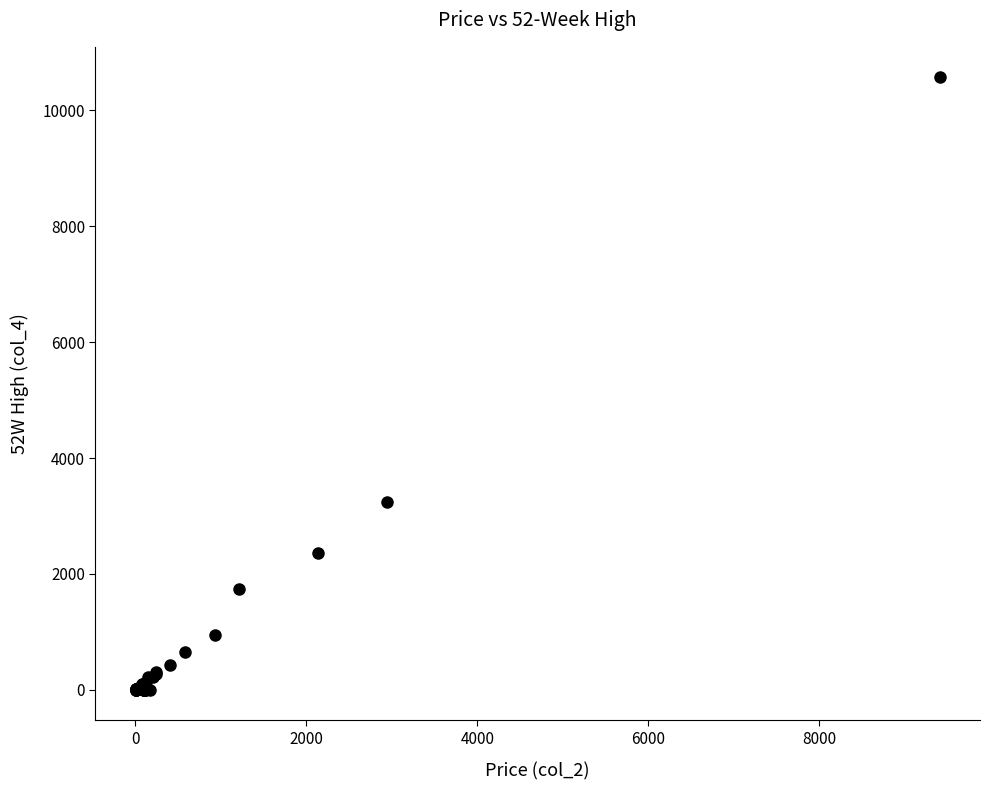

What Y value in the scatter plot is closest to 5284?

3238.9